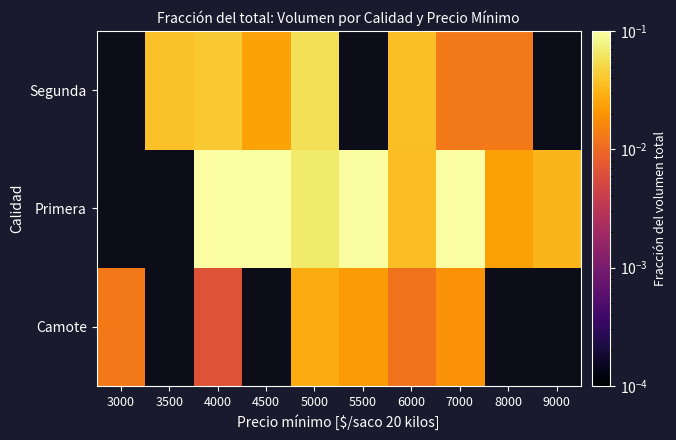

Where does the Primera series first go above 0?

4000